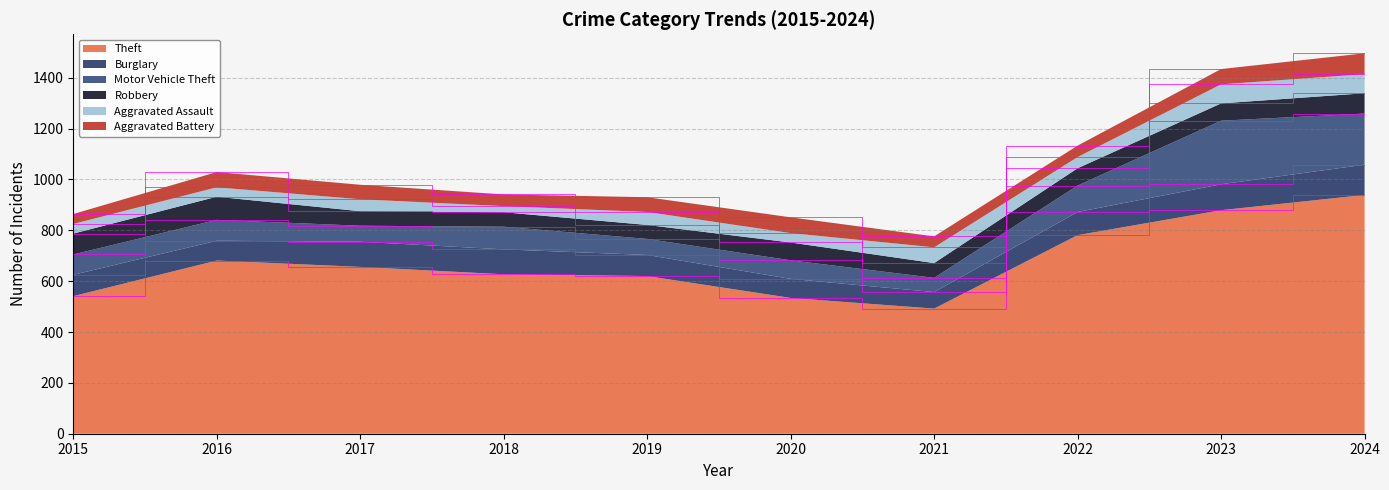

Reading left to right, list all the values displayed in this chart.

Theft: 541	681	656	627	620	534	492	781	879	939
Burglary: 84	78	99	98	83	75	65	91	102	119
Motor Vehicle Theft: 80	82	63	89	63	73	56	104	250	201
Robbery: 82	91	57	57	55	70	58	68	68	80
Aggravated Assault: 38	37	47	24	51	37	62	44	75	75
Aggravated Battery: 39	60	57	46	58	62	43	45	60	82